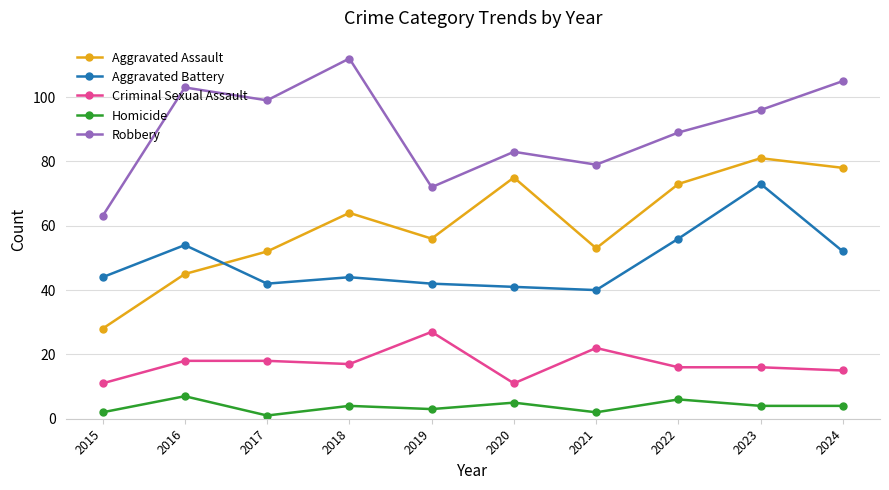

What is the value of the Aggravated Assault point at the 1st from the left?

28